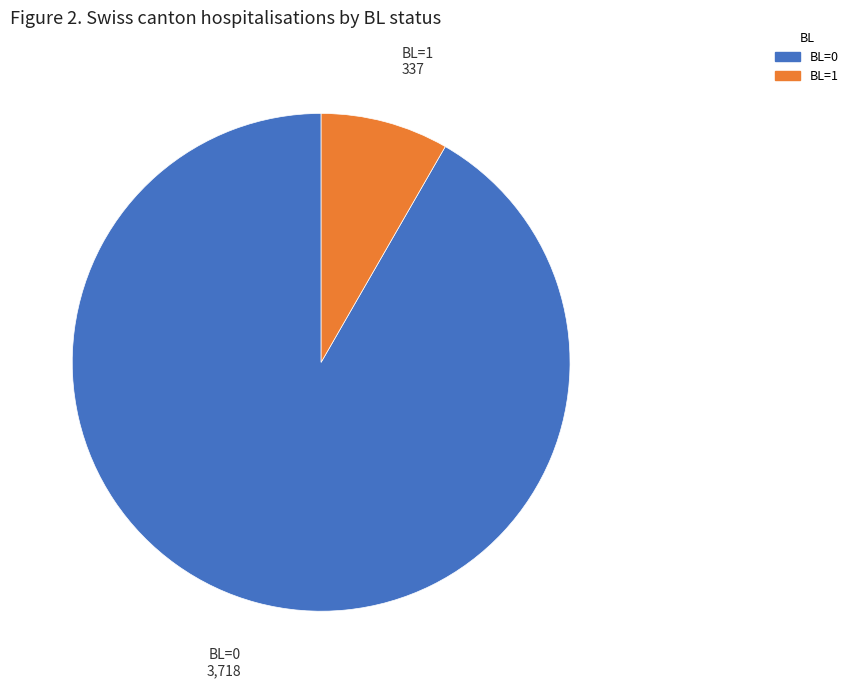

Which slice represents more than half of the pie?

BL=0